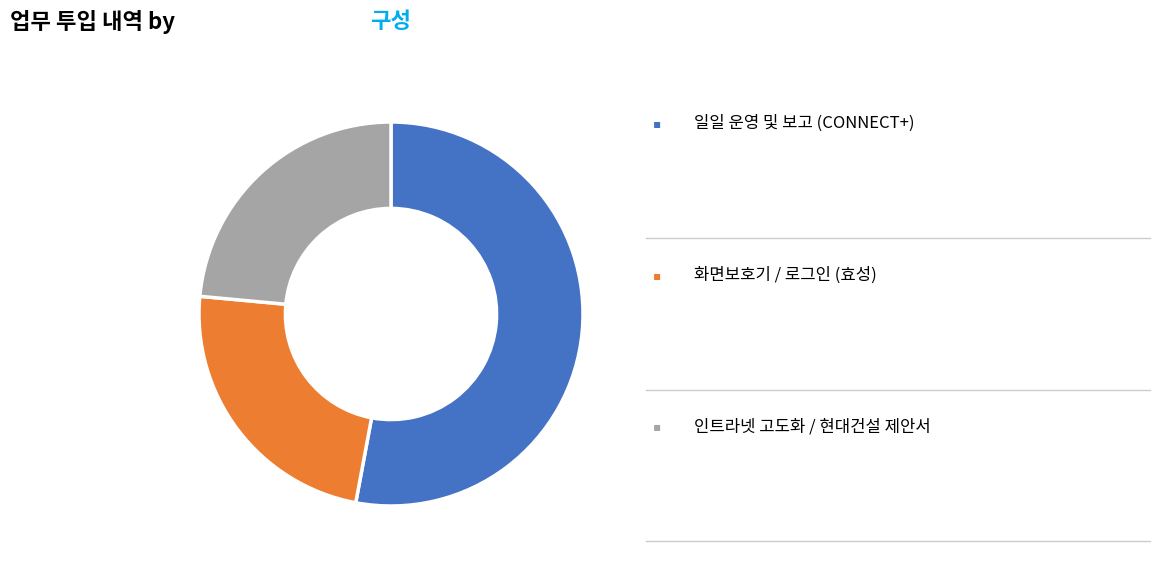

Is there any slice that represents more than half of the pie?

Yes